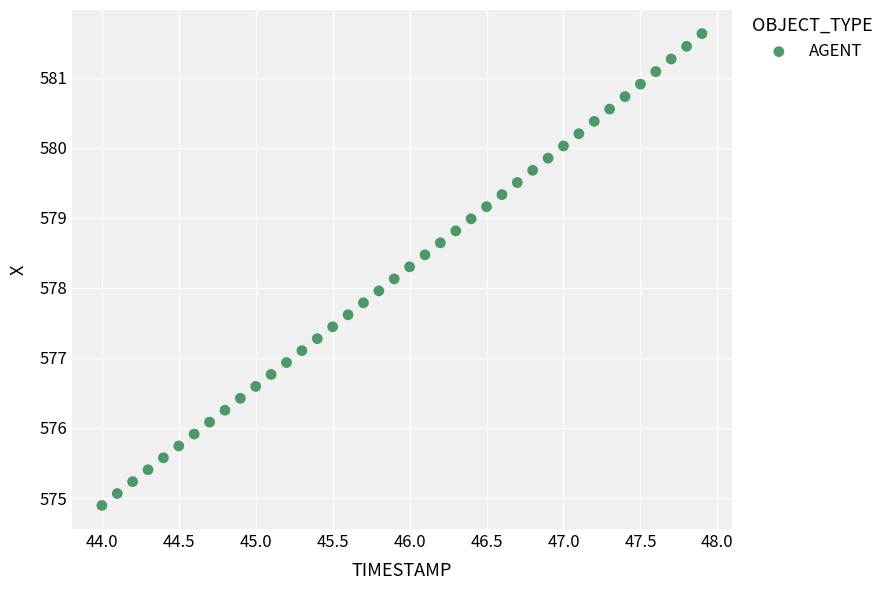

What is the range of X values (max minus min)?

3.9